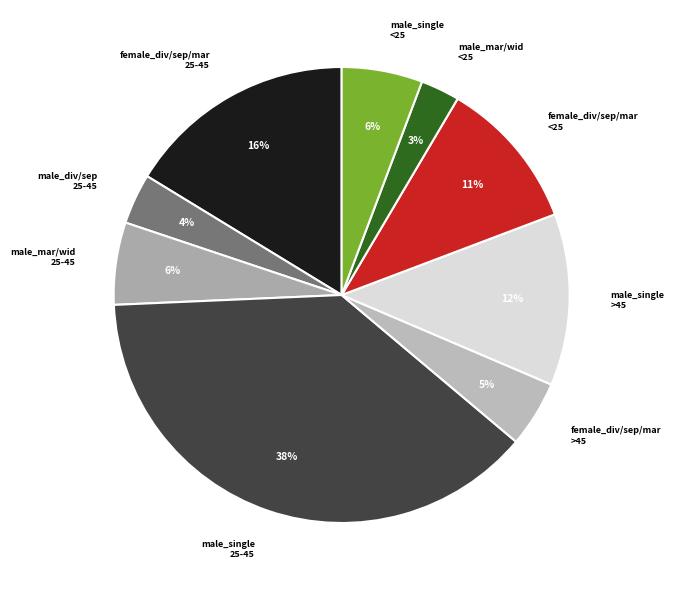

Count the number of slices in the pie.

9